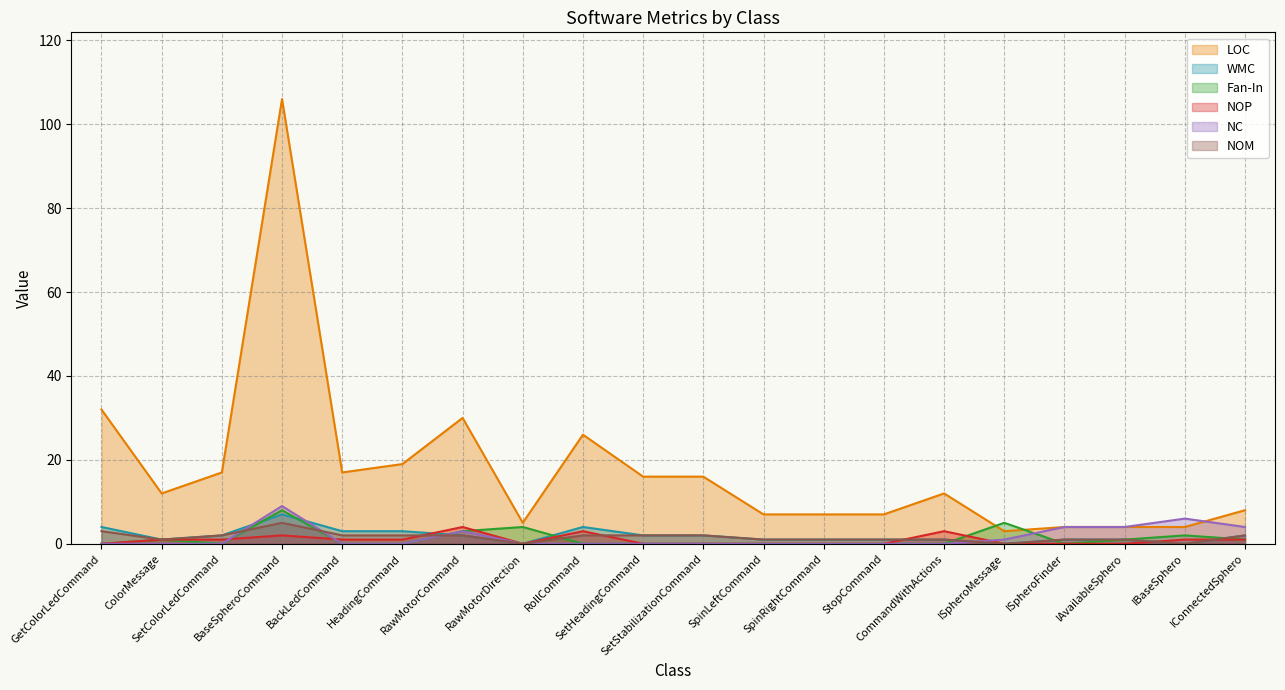

What are all the series names shown in the legend?

LOC, WMC, Fan-In, NOP, NC, NOM